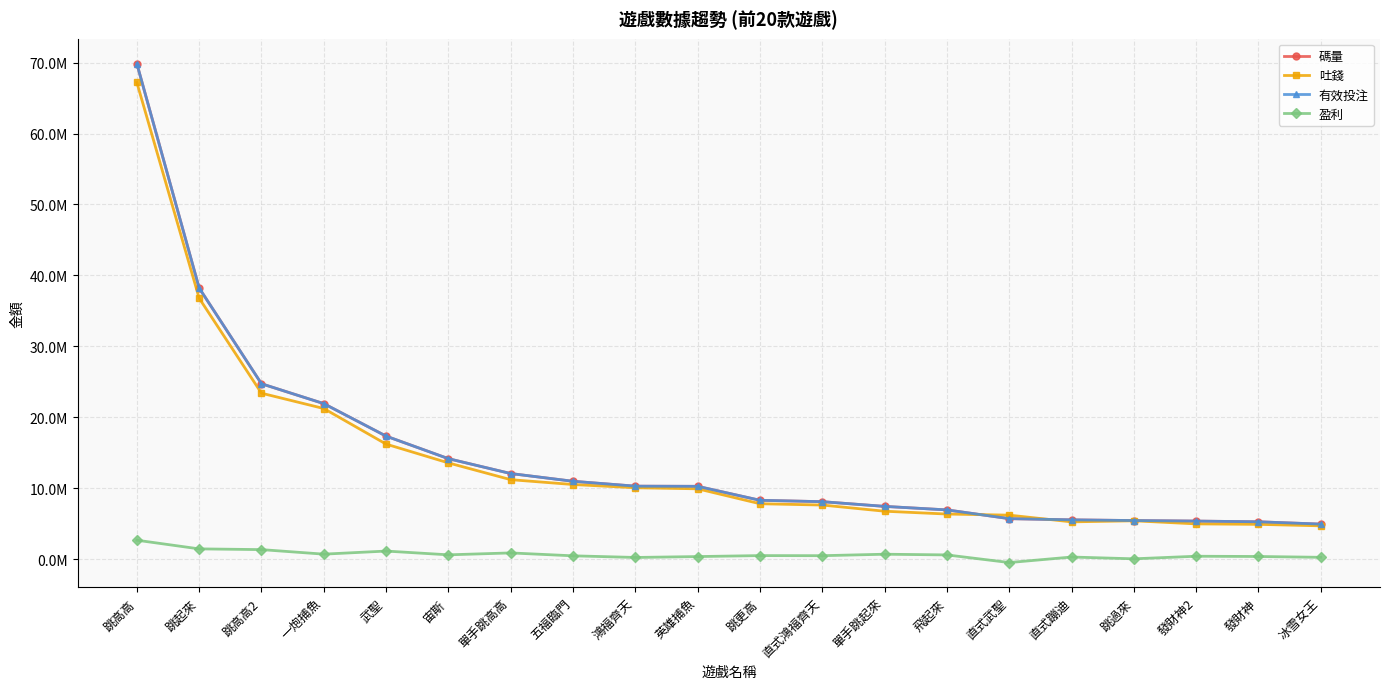

True or false: 有效投注 and 碼量 intersect in this chart.

False